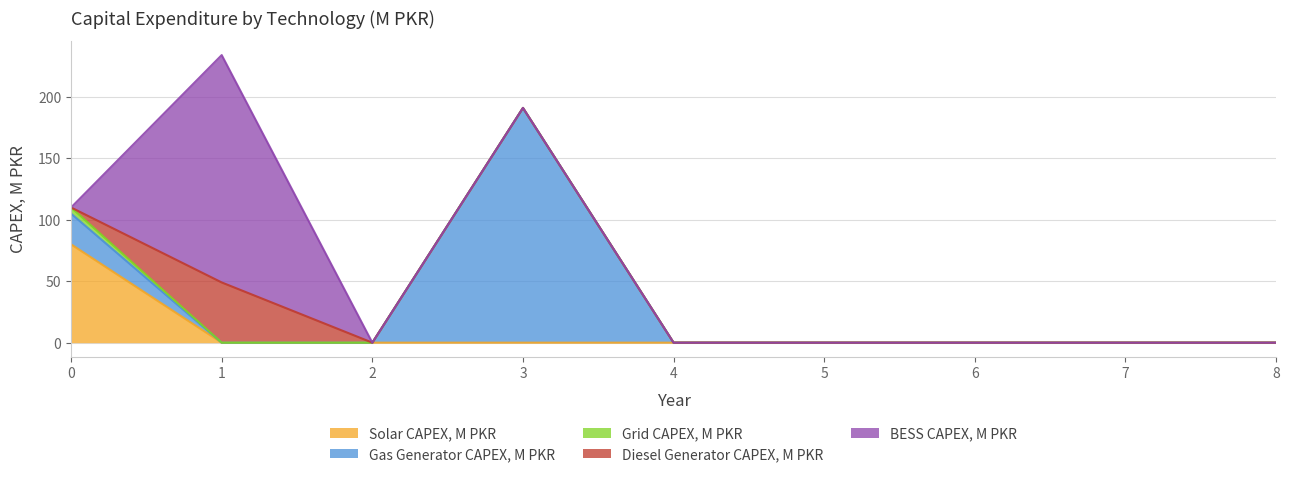

What is the average value of the Diesel Generator CAPEX, M PKR series?

5